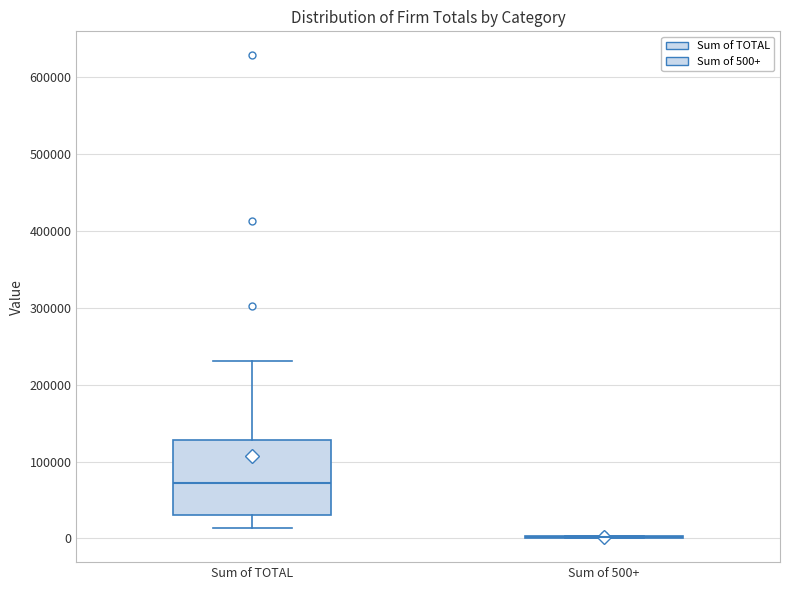

Reading left to right, transcribe this box plot: for each box, give where its median line is, the range the box spans, and where its two whiskers end, as read against the y-axis. The values are not printed on the chart, so give them approximately, as read against the axis.

Sum of TOTAL: median 70000, box 30000 to 130000, whiskers 10000 to 230000
Sum of 500+: box collapsed to a line at 0, whiskers 0 to 0